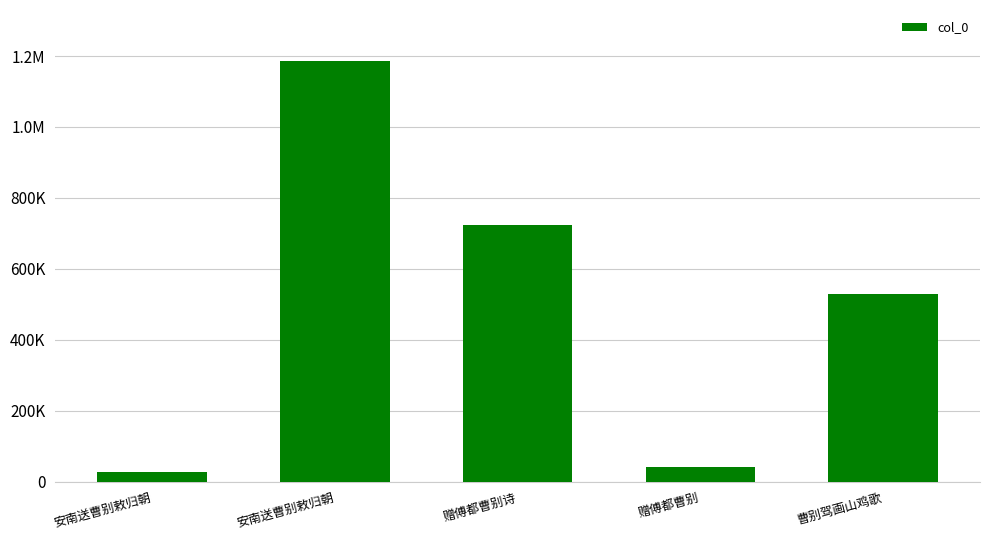

Read the value at 曹别驾画山鸡歌.

529966